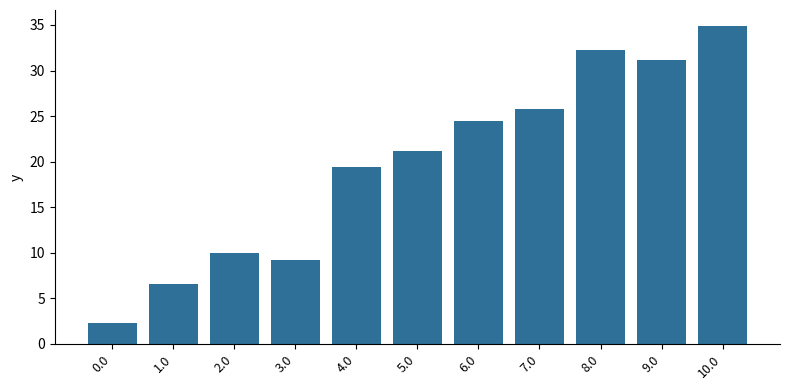

What is the change in value from 0.0 to 6.0?

+22.2